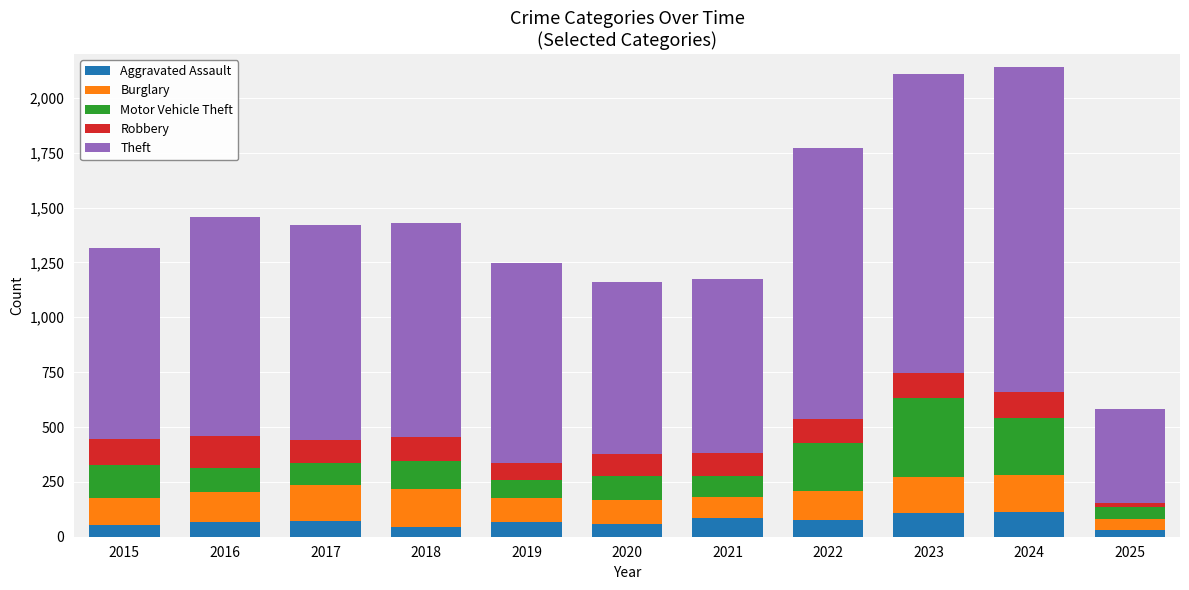

What are all the series names shown in the legend?

Aggravated Assault, Burglary, Motor Vehicle Theft, Robbery, Theft